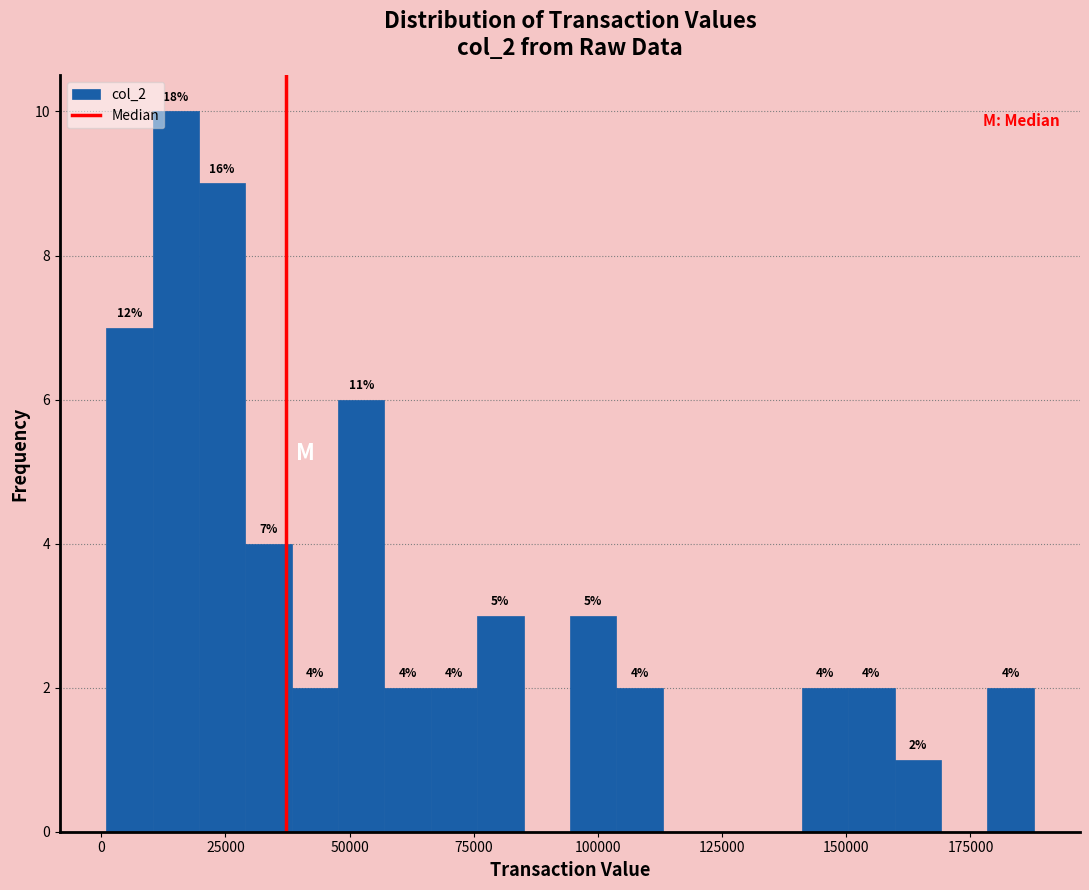

Around what value on the x-axis is the tallest bar? Give the approximate position of its centre, as read against the axis.

15000